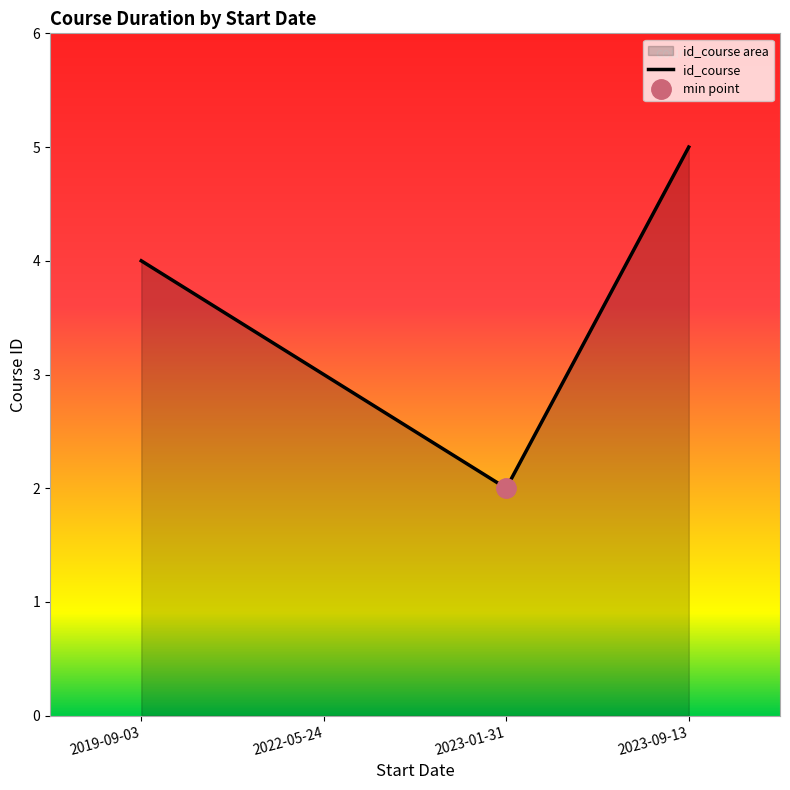

What is the smallest value displayed?

2